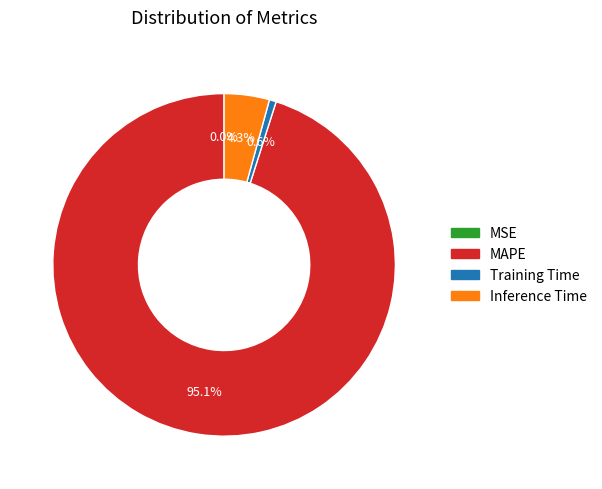

How much of the chart is everything except MAPE?

4.9%